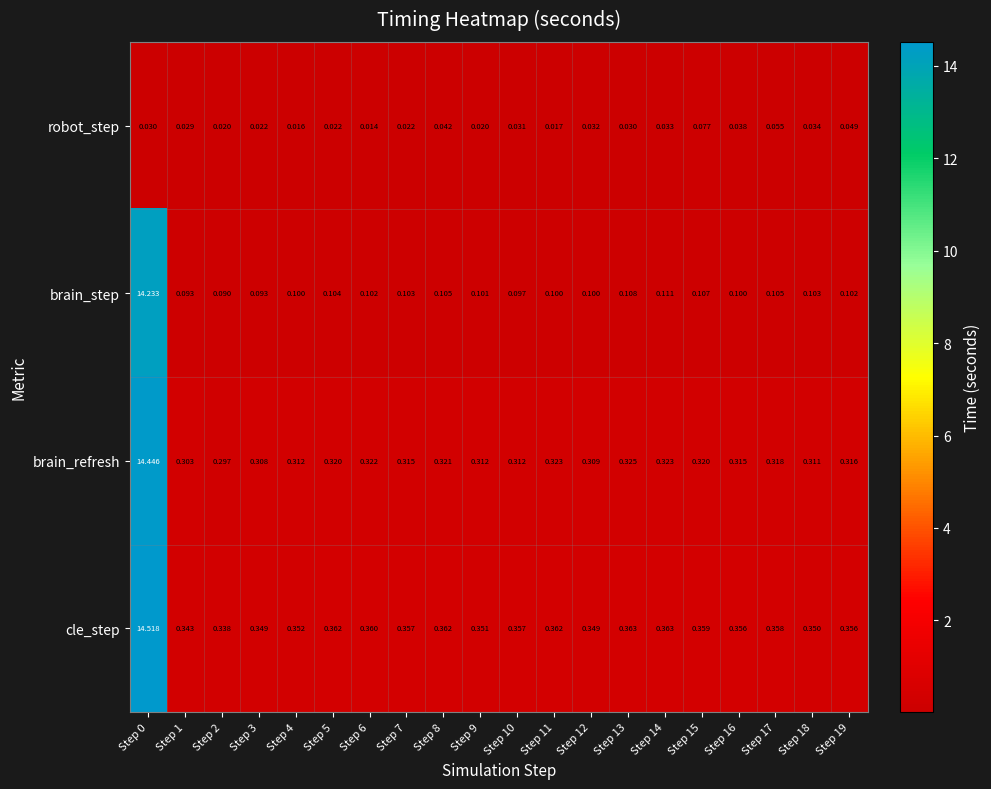

What is the total value across all series at Step 9?

0.8